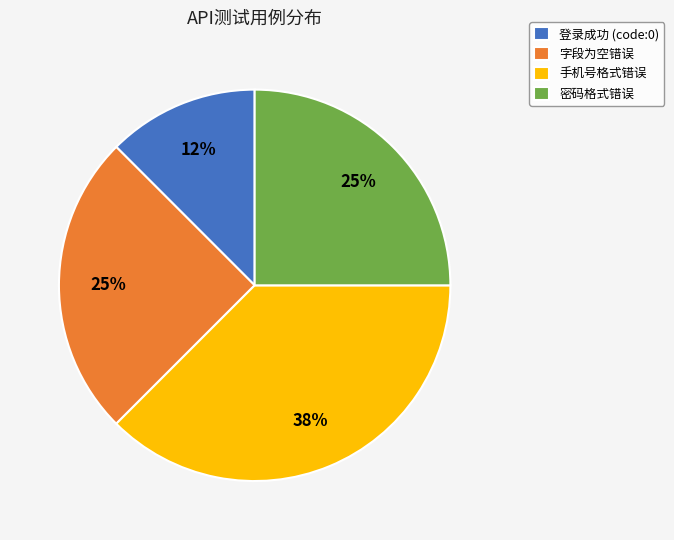

To the nearest percent, what portion does 密码格式错误 represent?

25%